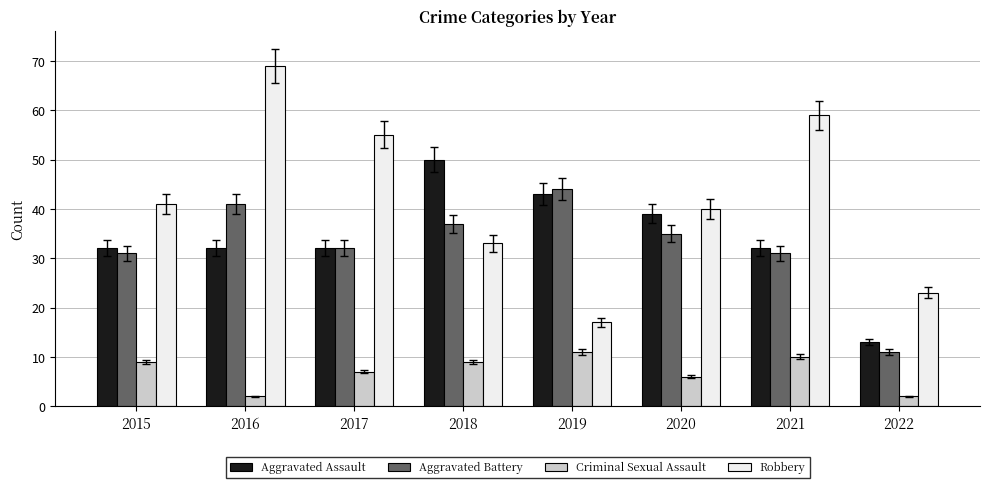

At which label does Aggravated Battery first exceed 35?

2016